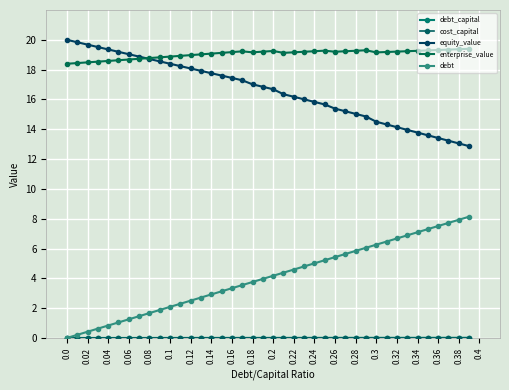

How many times do debt_capital and cost_capital cross each other?

1